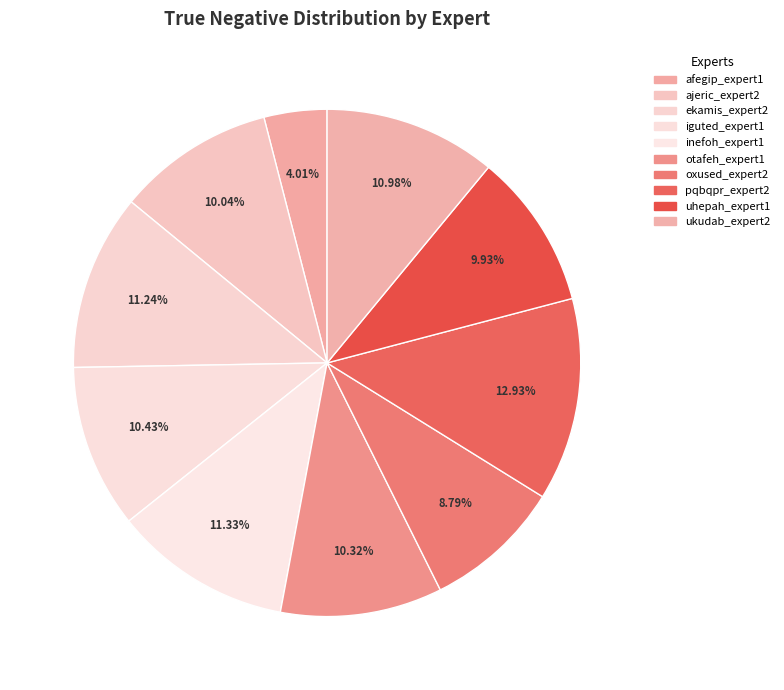

What is the largest slice in the pie chart?

pqbqpr_expert2